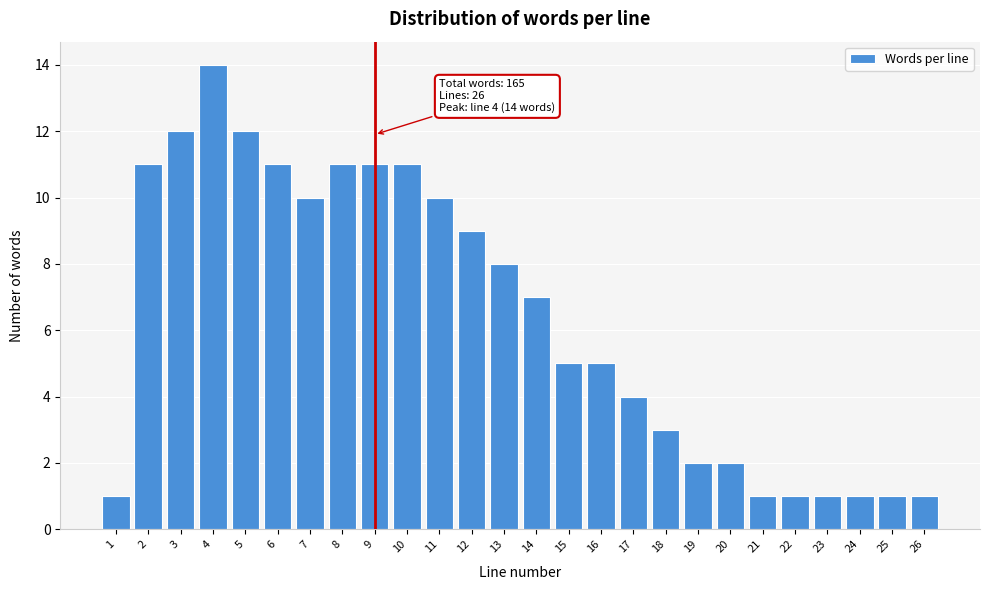

Reading left to right, transcribe all the data shown in this chart.

1	11	12	14	12	11	10	11	11	11	10	9	8	7	5	5	4	3	2	2	1	1	1	1	1	1